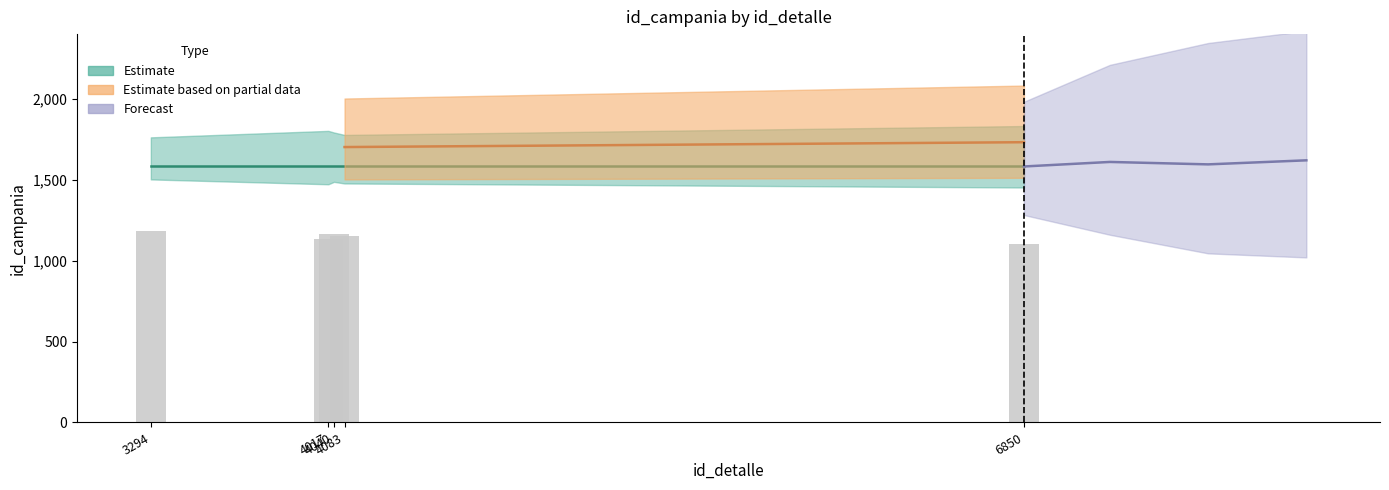

What is the average value?

1146